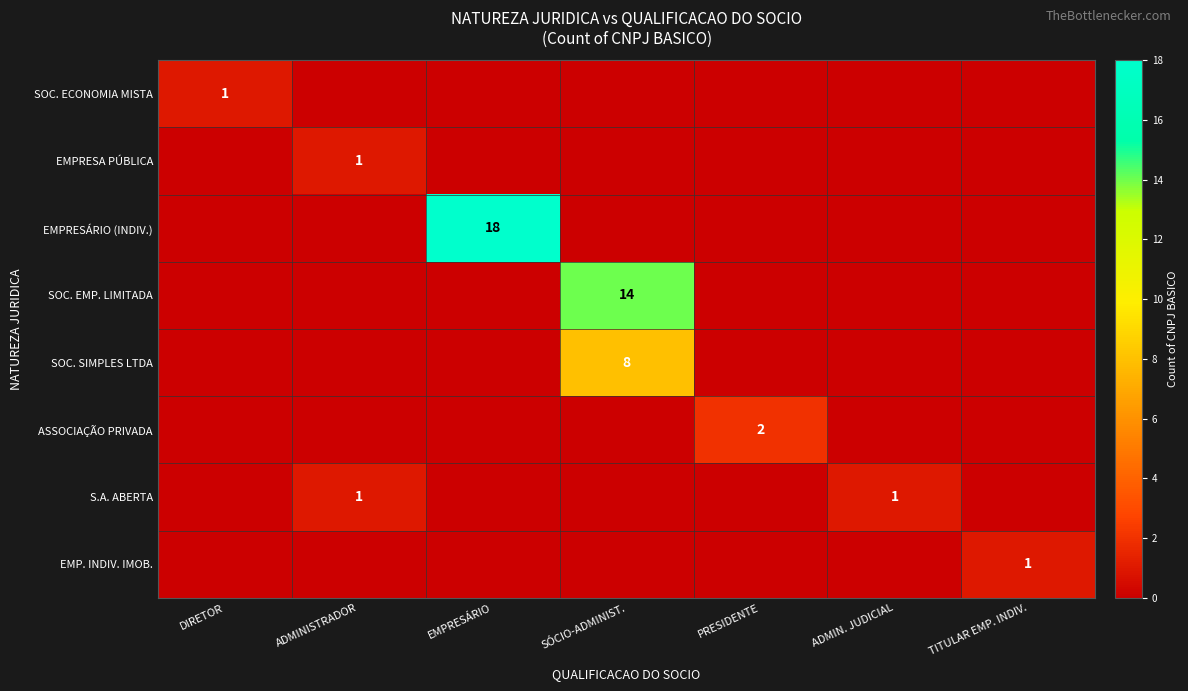

True or false: SOC. ECONOMIA MISTA has a value of 1 at DIRETOR.

True